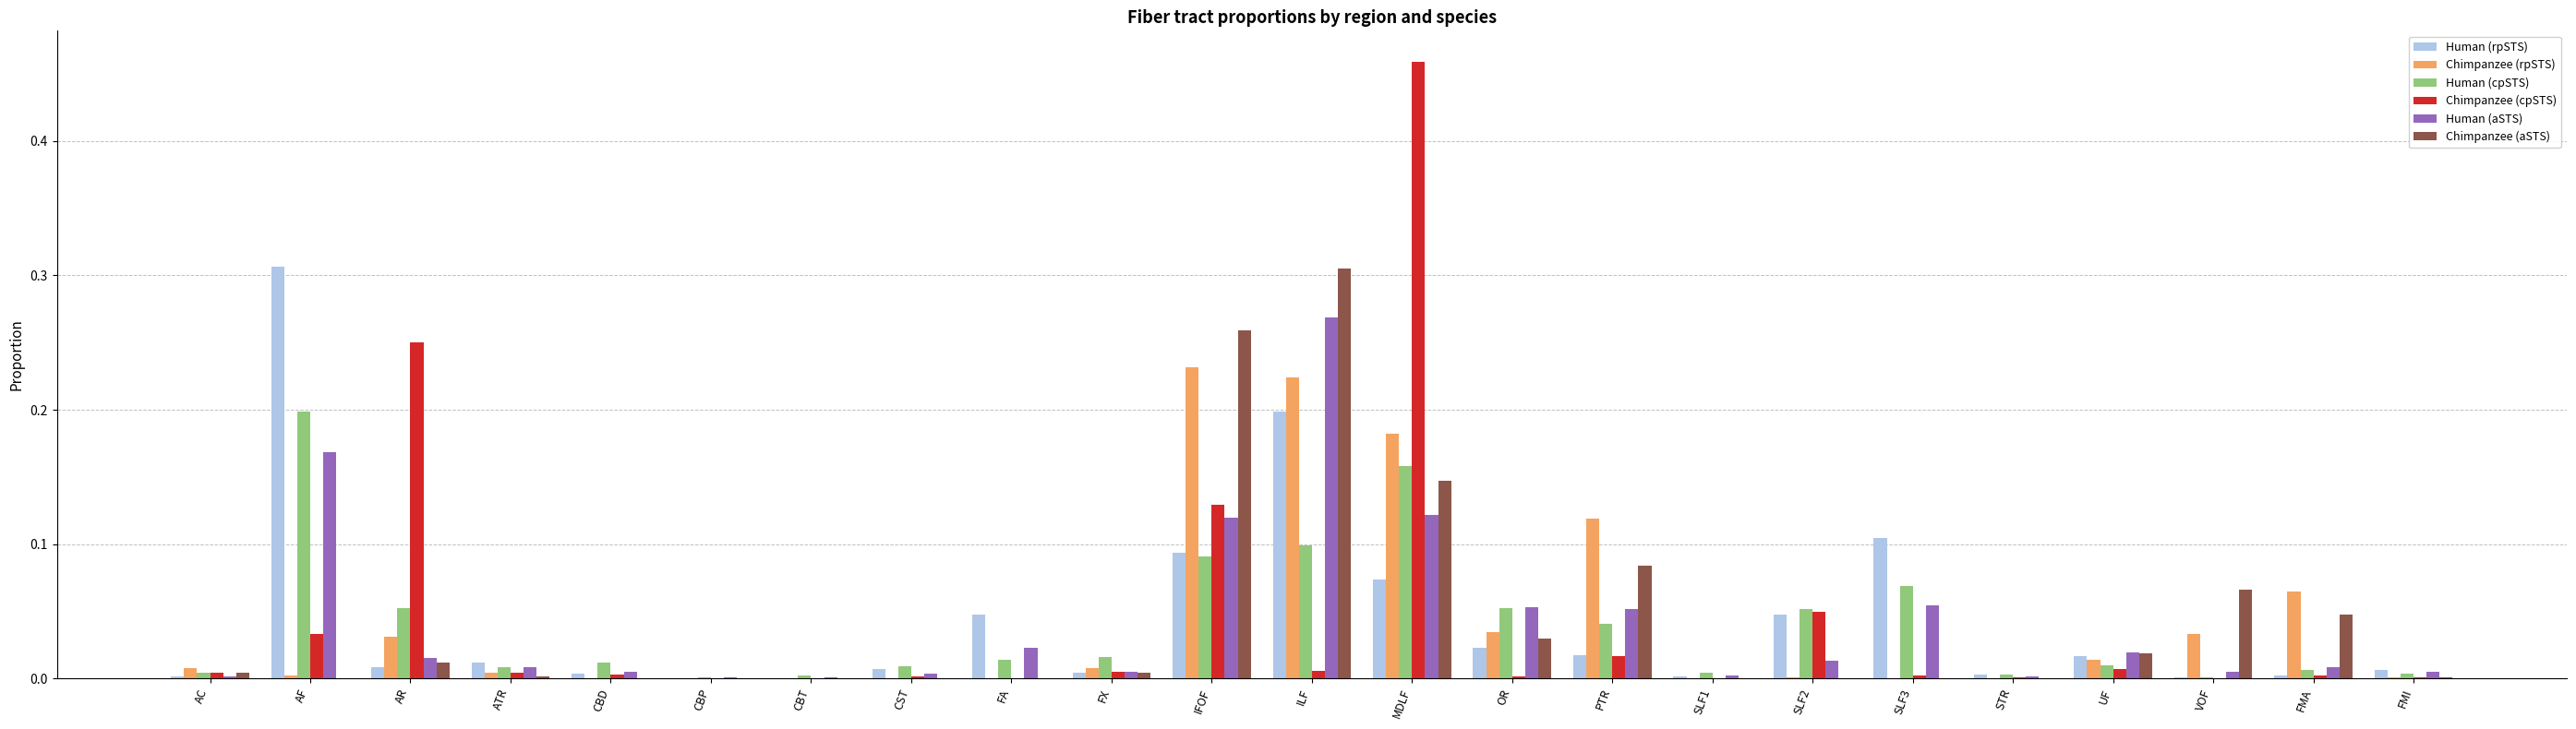

What is the total value across all series at MDLF?

1.1